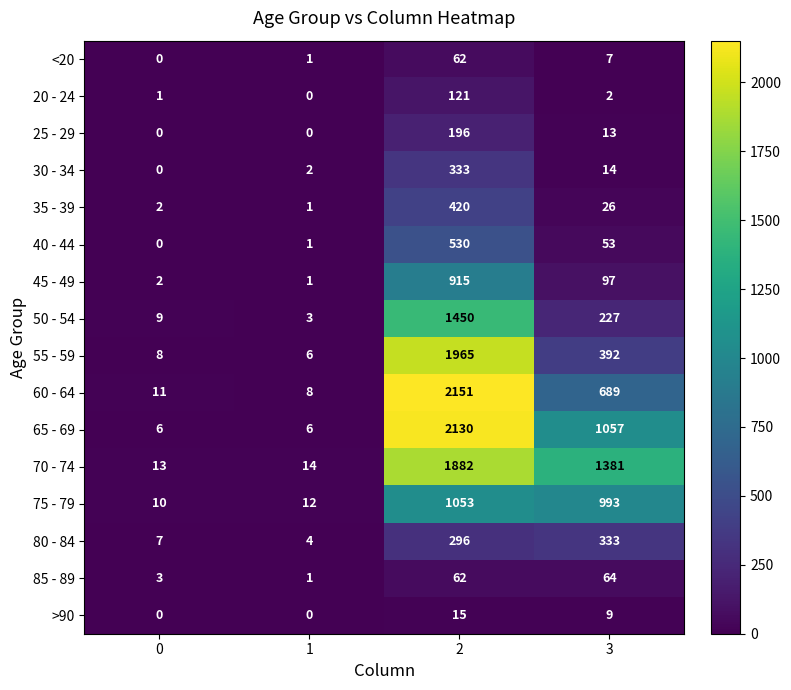

Count the 65 - 69 values in the range 6 to 2130.

4